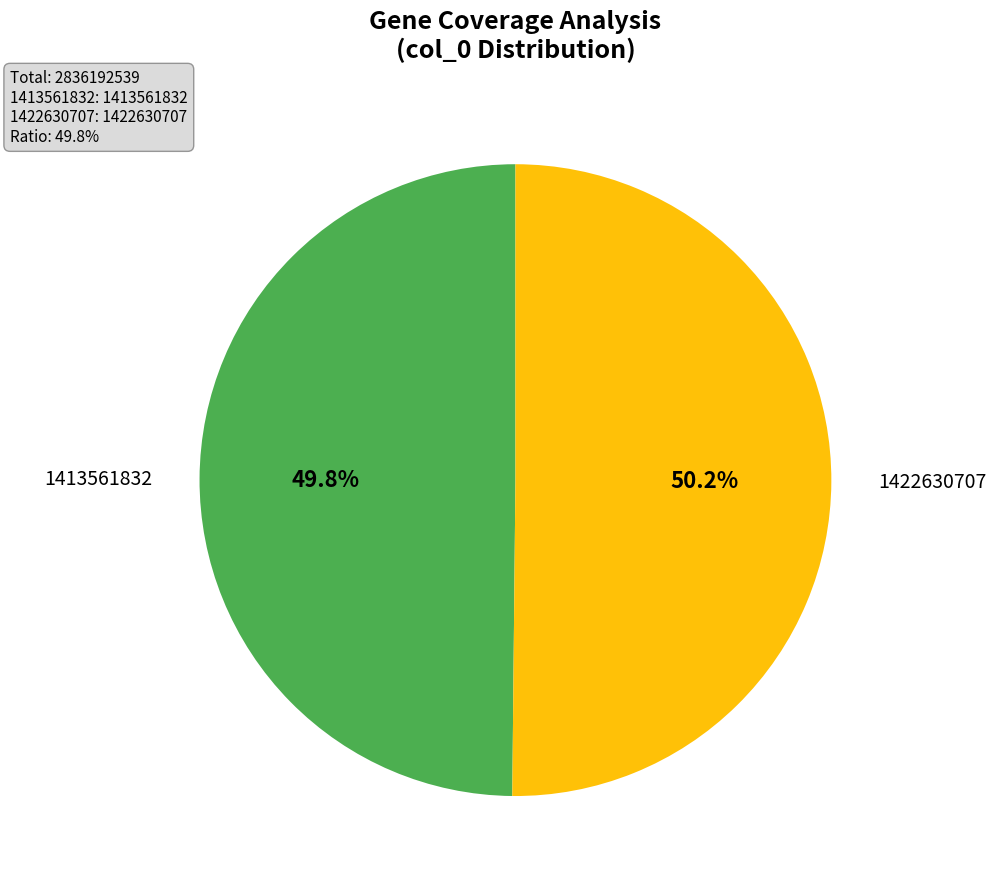

To the nearest percent, what is the average slice percentage?

50%